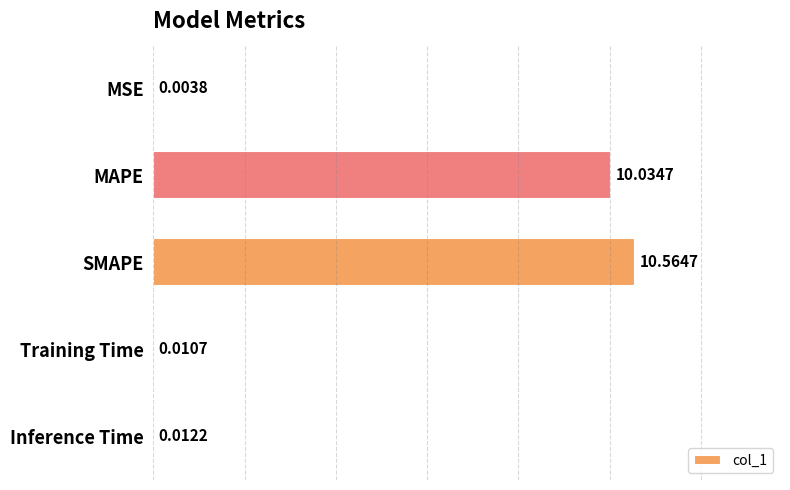

What is the sum of the values at Inference Time and SMAPE?

10.6